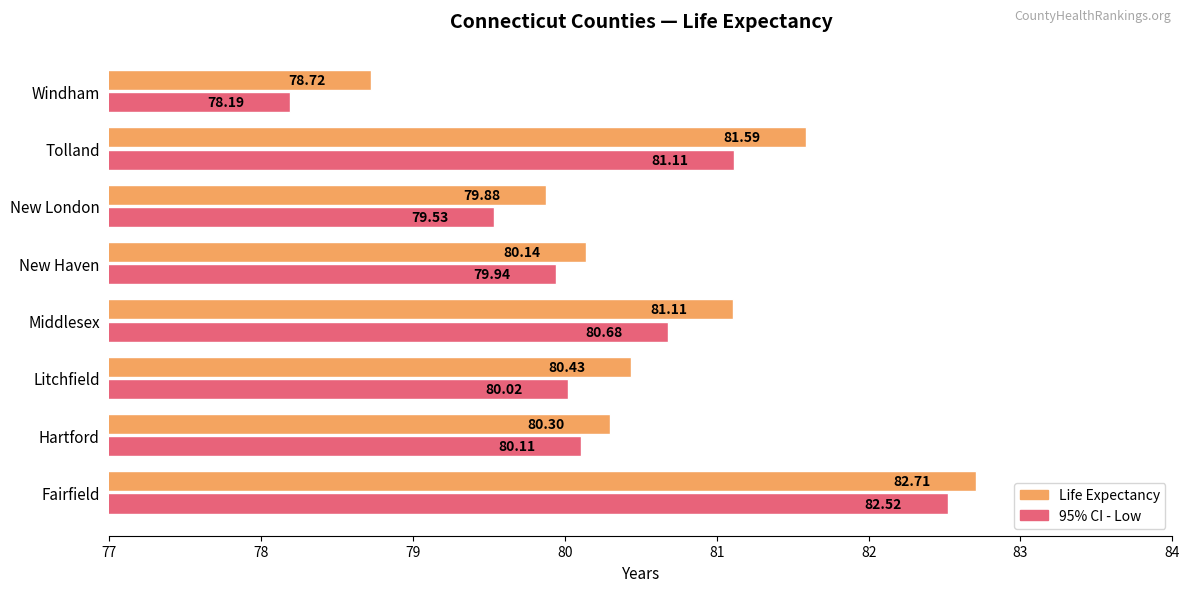

At how many categories does at least one series exceed 81?

3